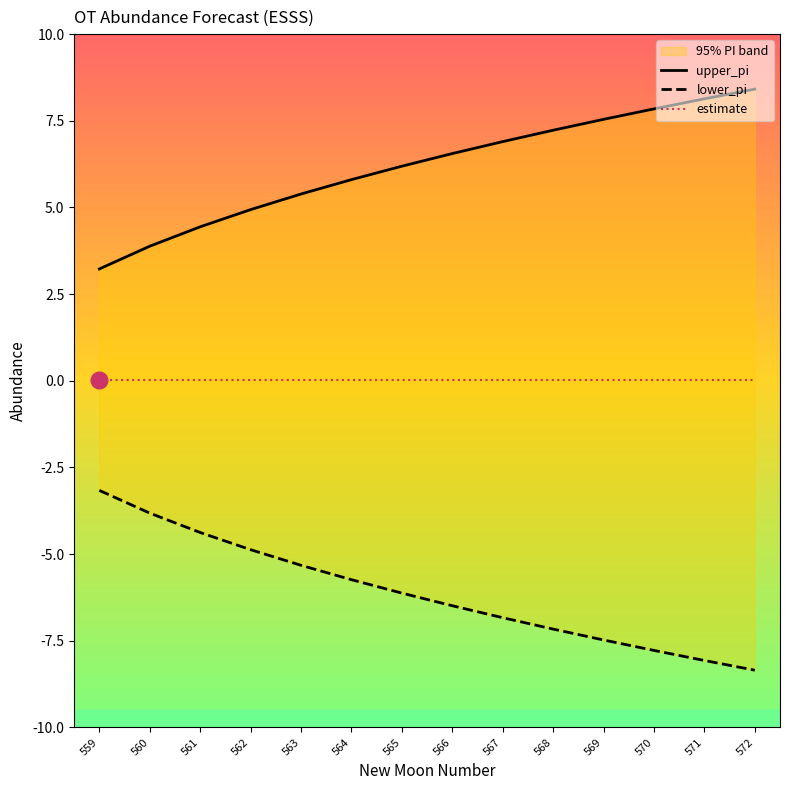

True or false: estimate and upper_pi intersect in this chart.

False